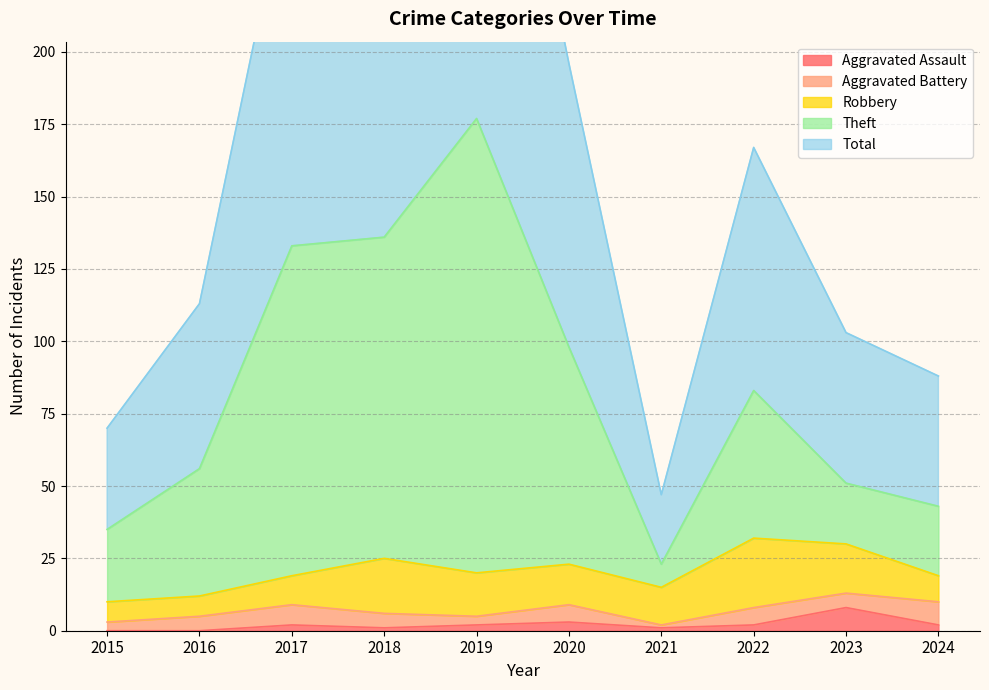

True or false: Theft and Aggravated Assault intersect in this chart.

False